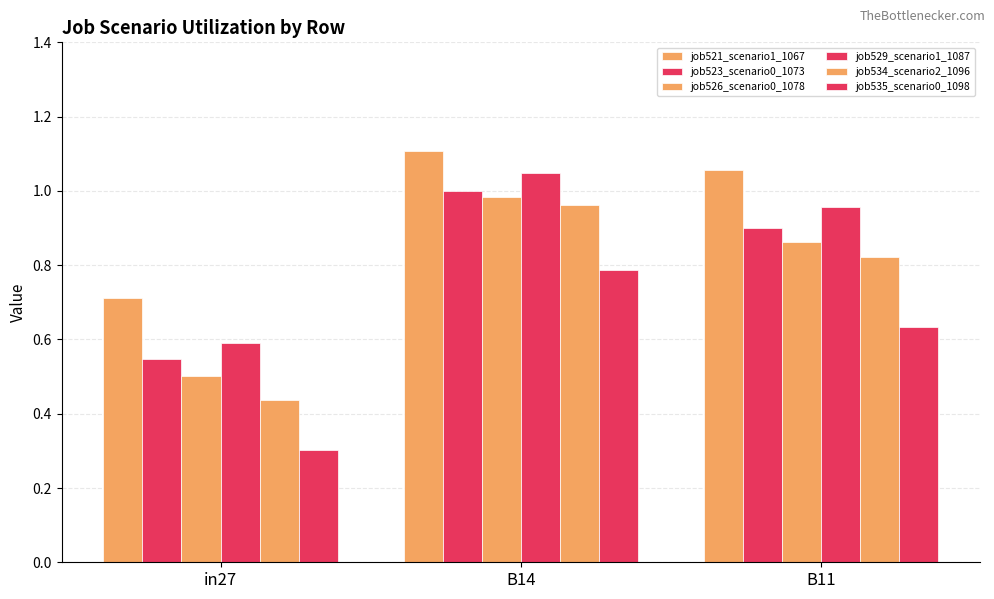

Which series has the widest spread of values?

job534_scenario2_1096